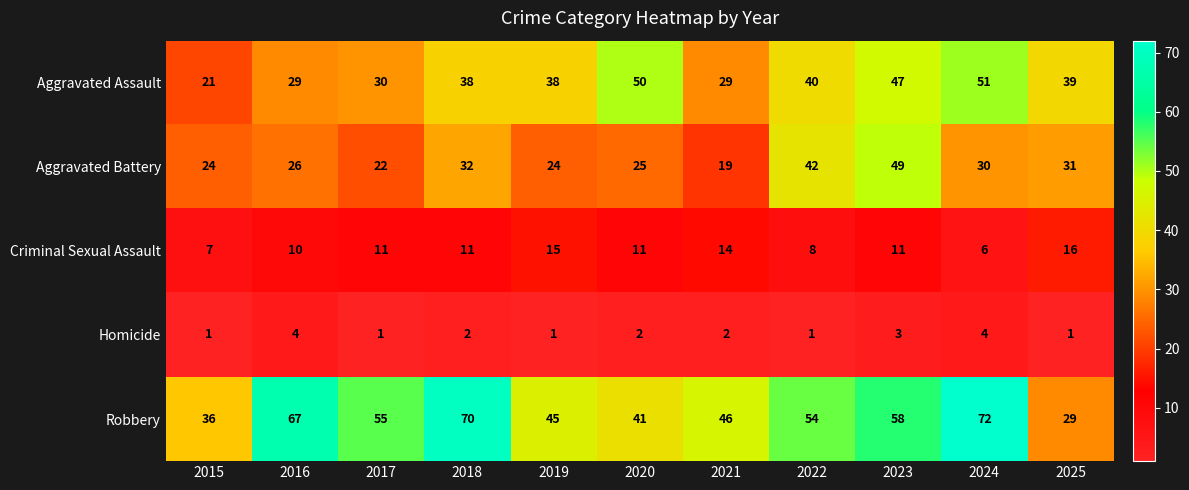

What is the smallest value displayed?

1